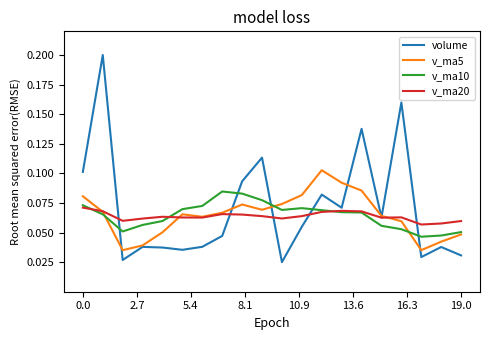

Which series ends up on top after the final intersection of v_ma20 and v_ma10?

v_ma20